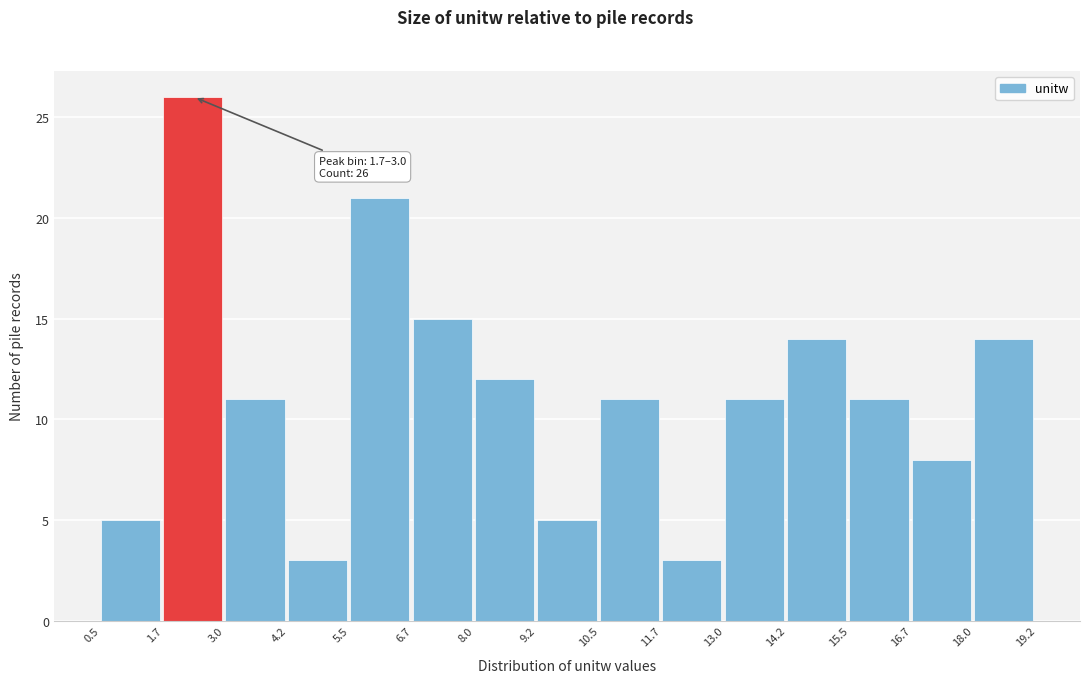

Over which range of the x-axis is the bar tallest?

1.7 to 3.0